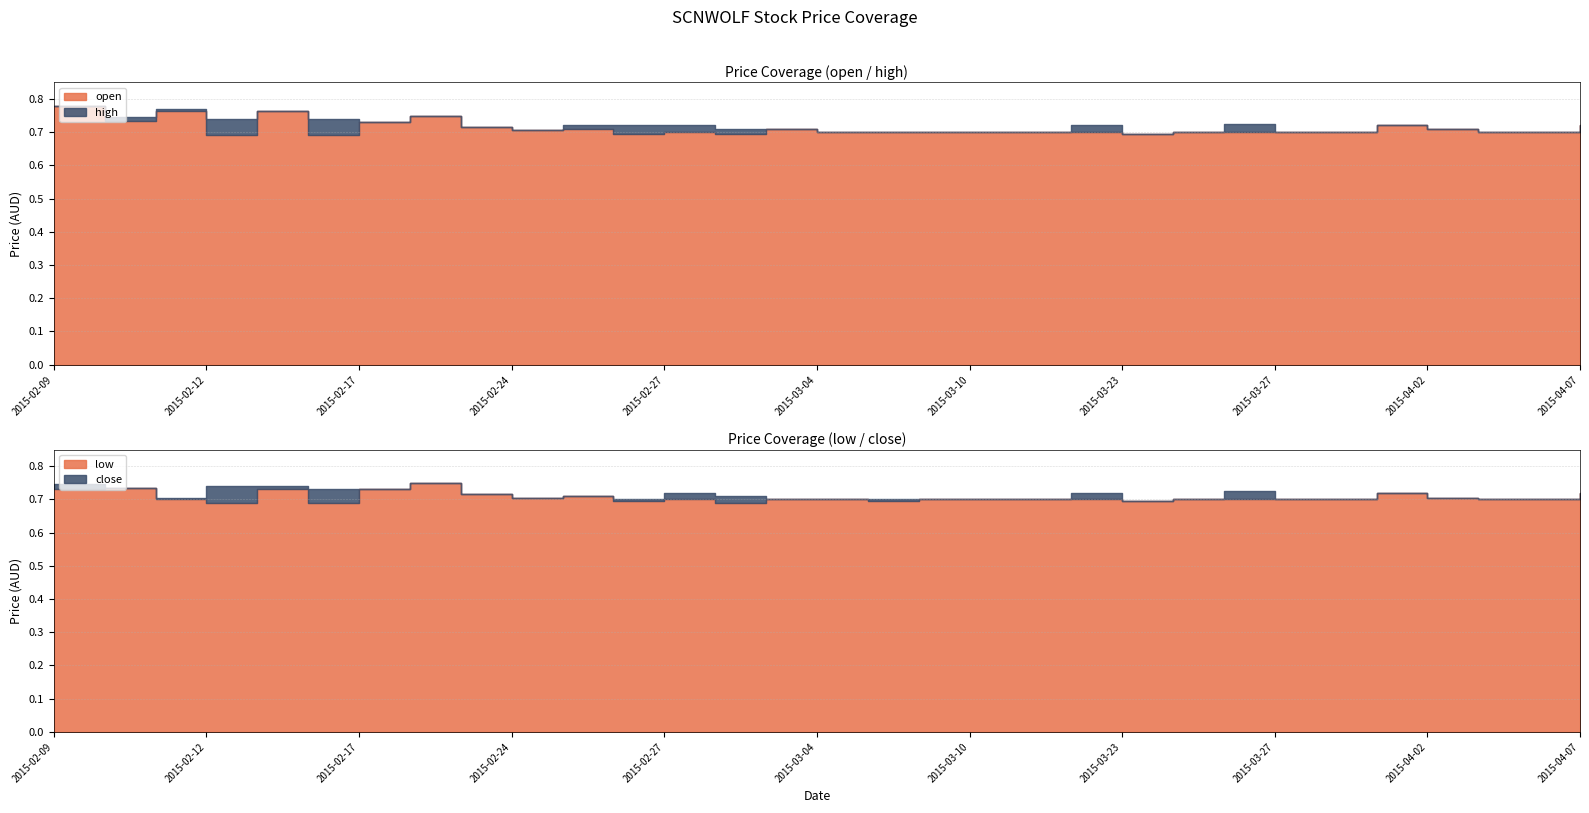

Is the value of low at 2015-02-25 greater than the value of close at 2015-03-23?

Yes